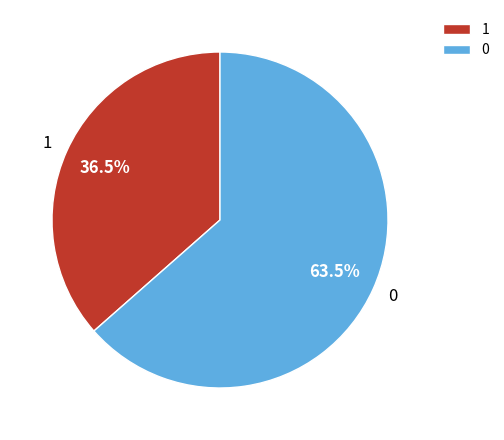

Does 0 represent more than half of the total?

Yes